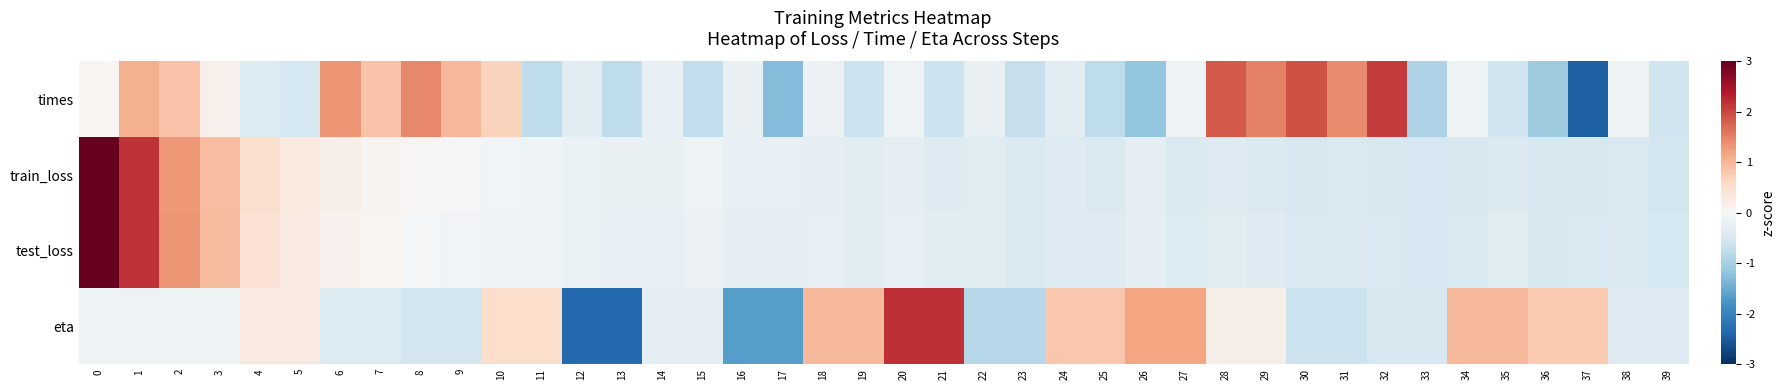

List the series in order of their peak value, lowest first.

times, eta, train_loss, test_loss